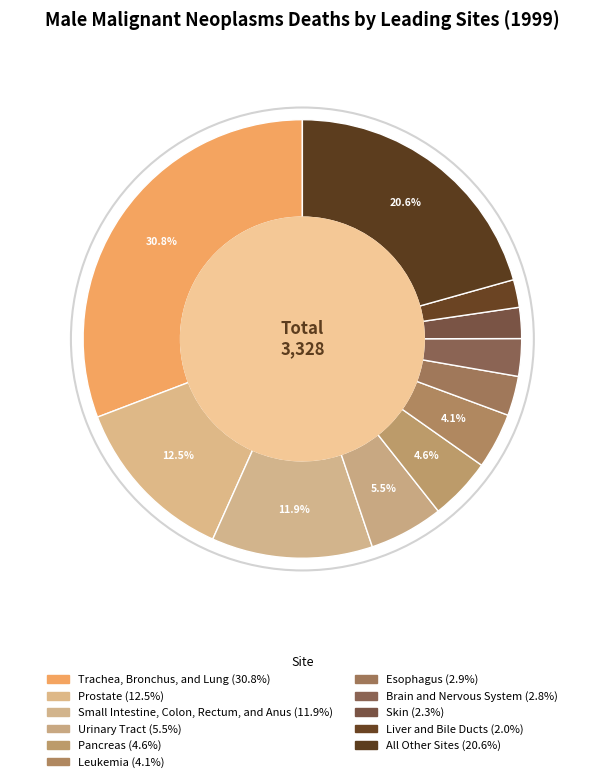

How many slices are in this pie chart?

11